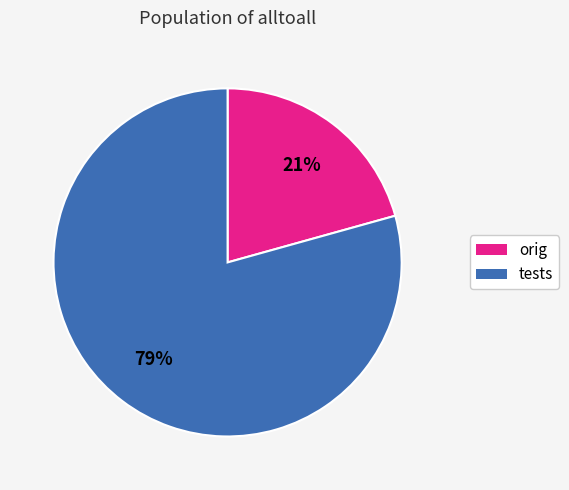

Which slice is the largest?

tests